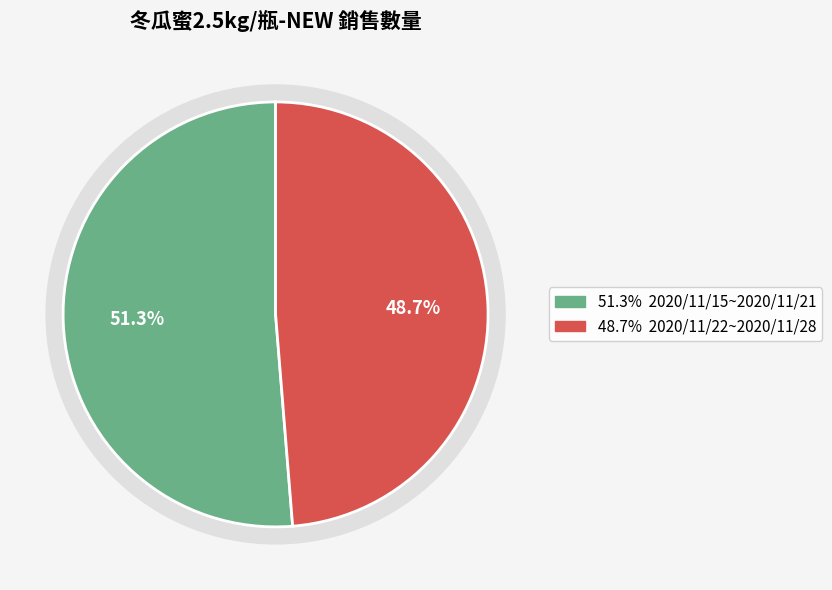

Is there a majority slice in this chart?

Yes